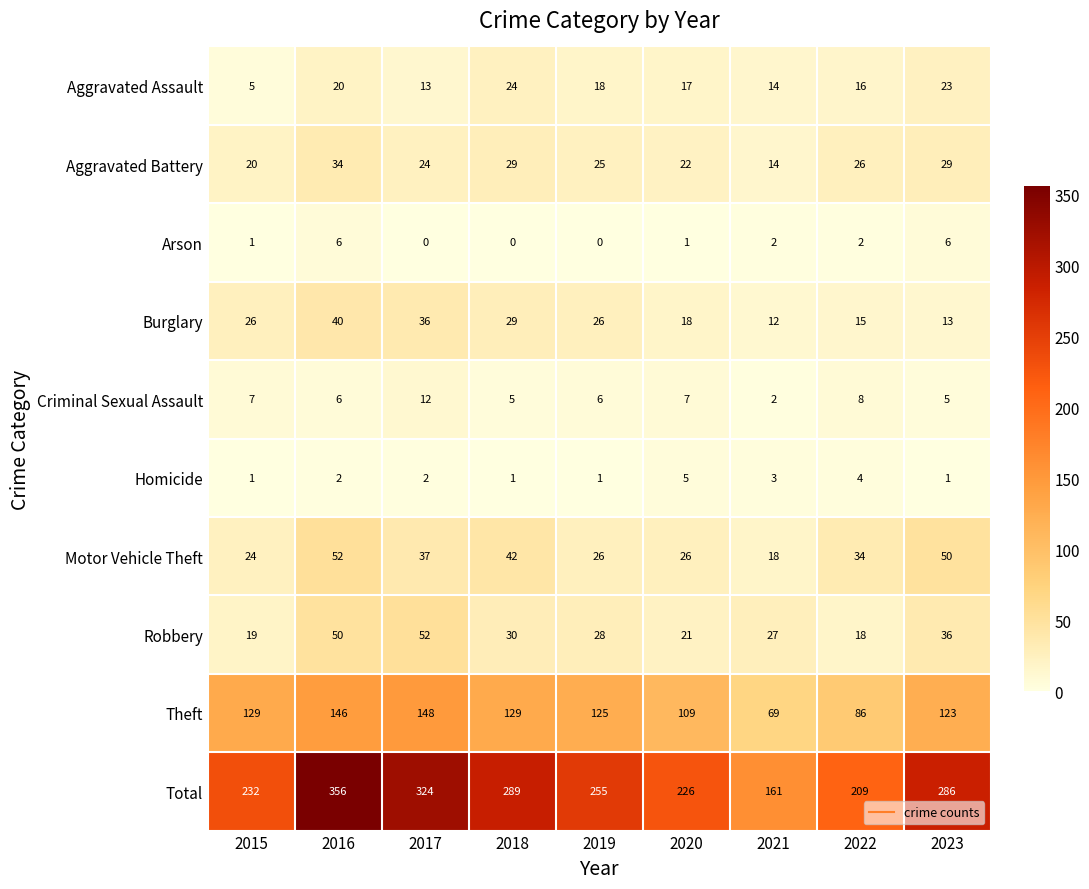

At how many categories does at least one series exceed 281?

4